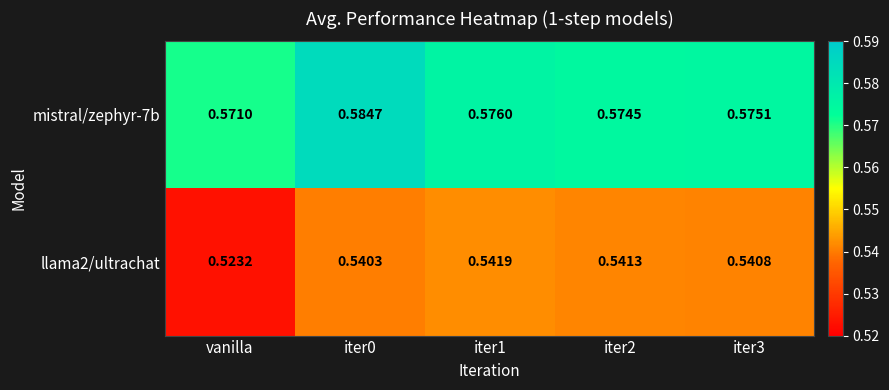

Where is llama2/ultrachat nearest to the value 0?

vanilla